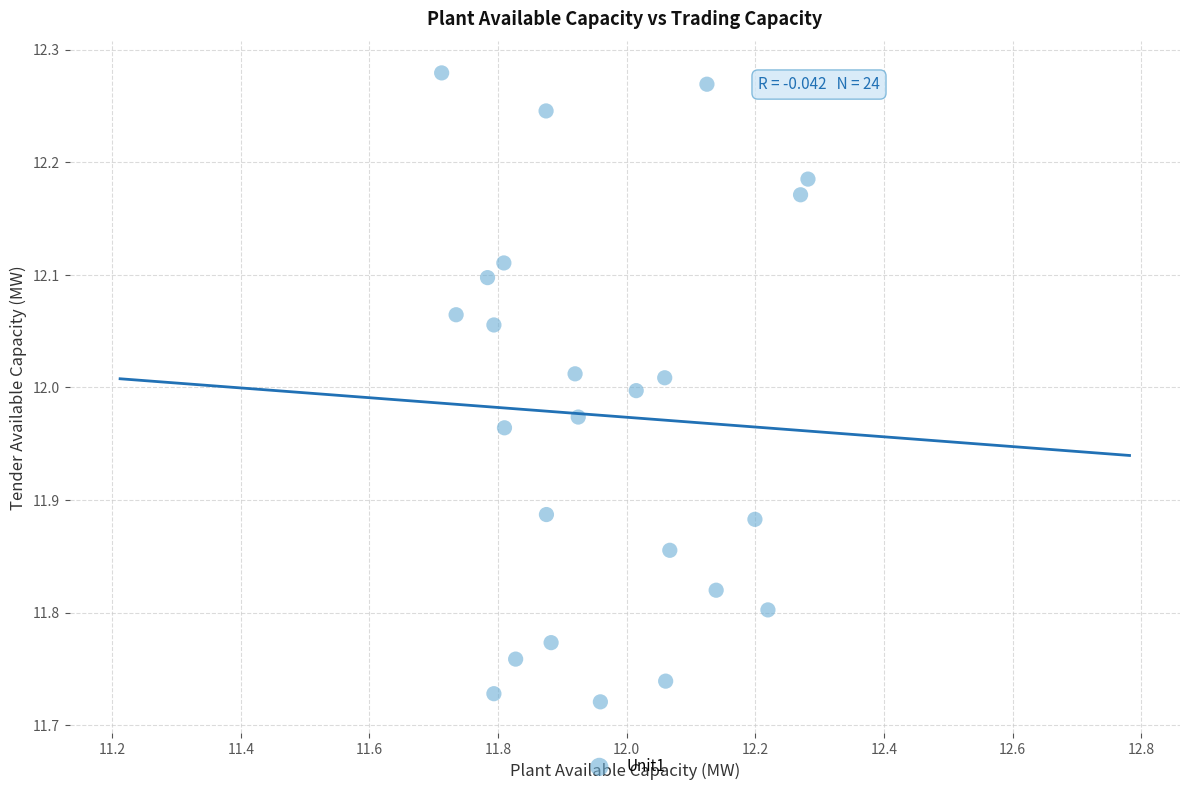

What is the range of Y values (max minus min)?

0.6